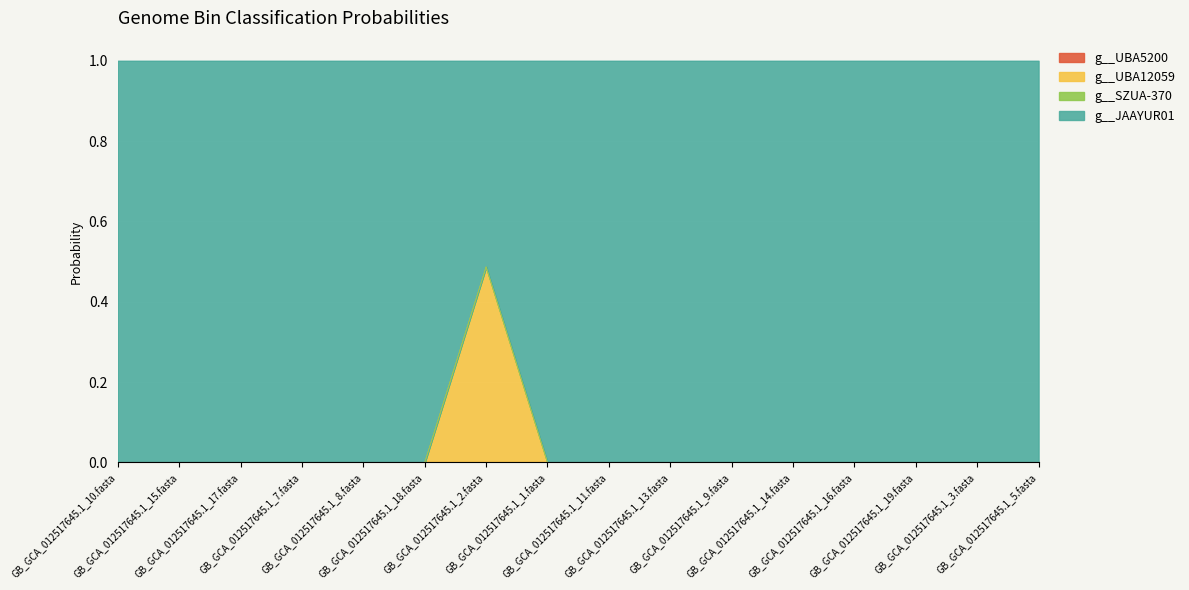

How many categories are shown in the chart?

16